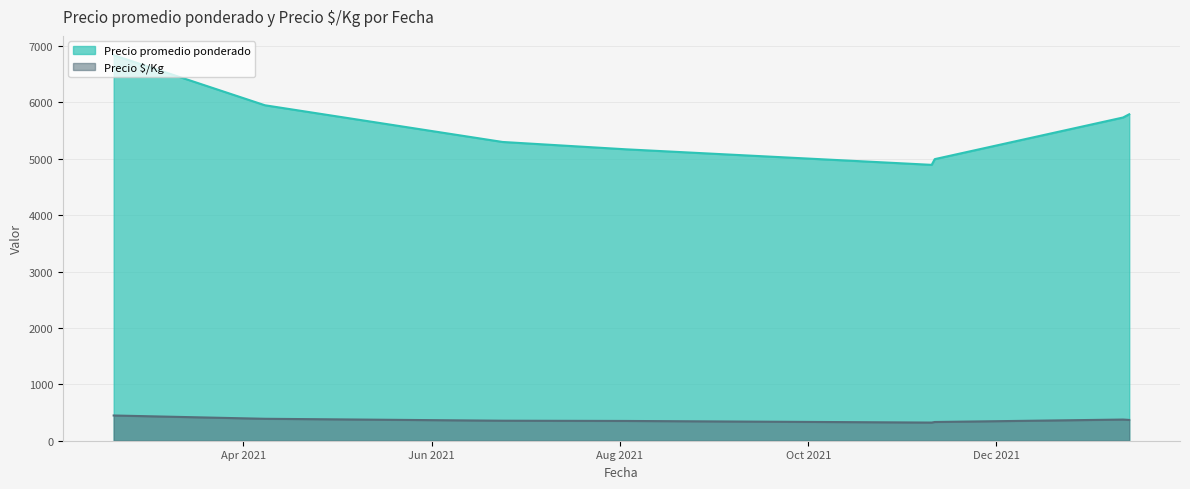

What is the sum of all Precio promedio ponderado values?

44673.7